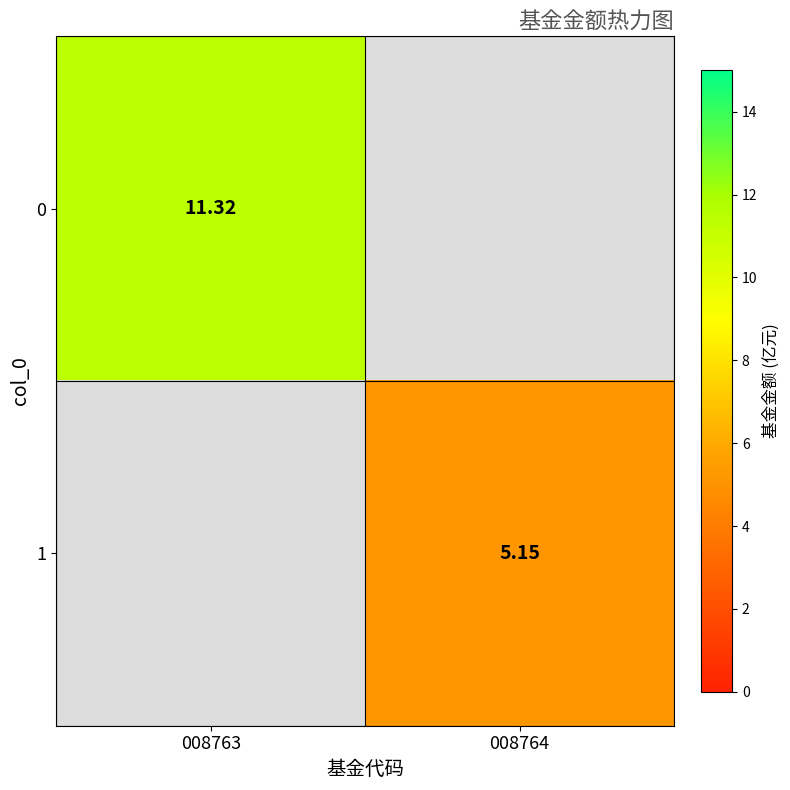

True or false: 1 has a value of 5.2 at 008764.

True